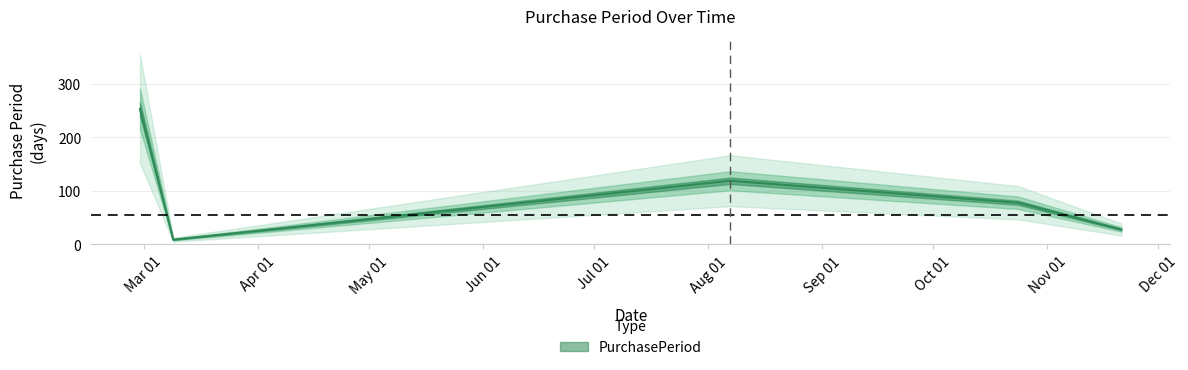

Which label corresponds to the smallest value in the chart?

2017-03-09